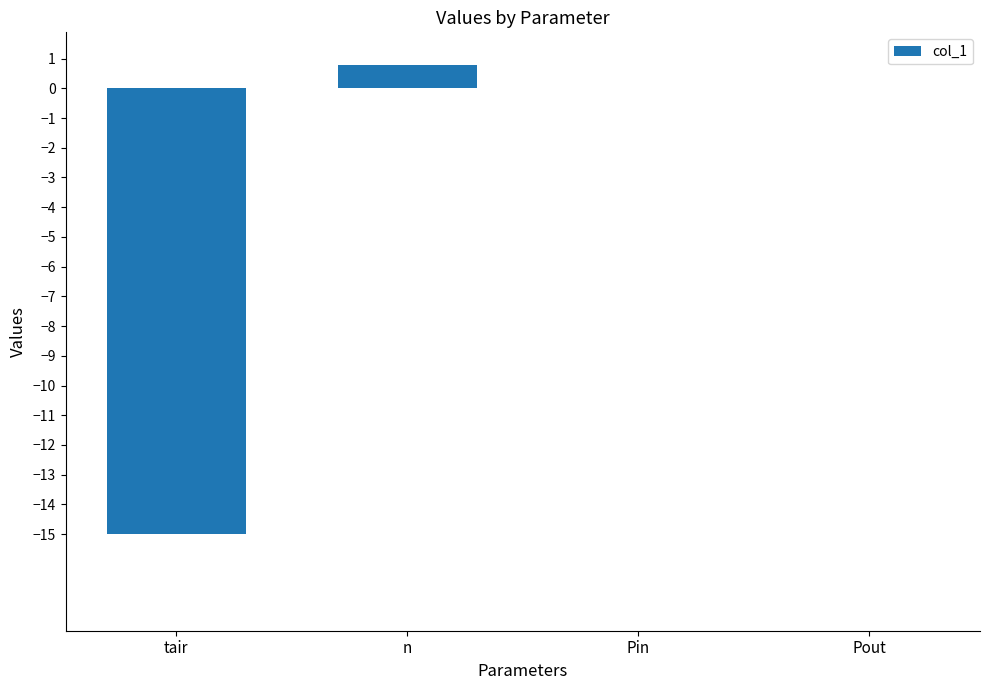

How many series are shown in this chart?

1